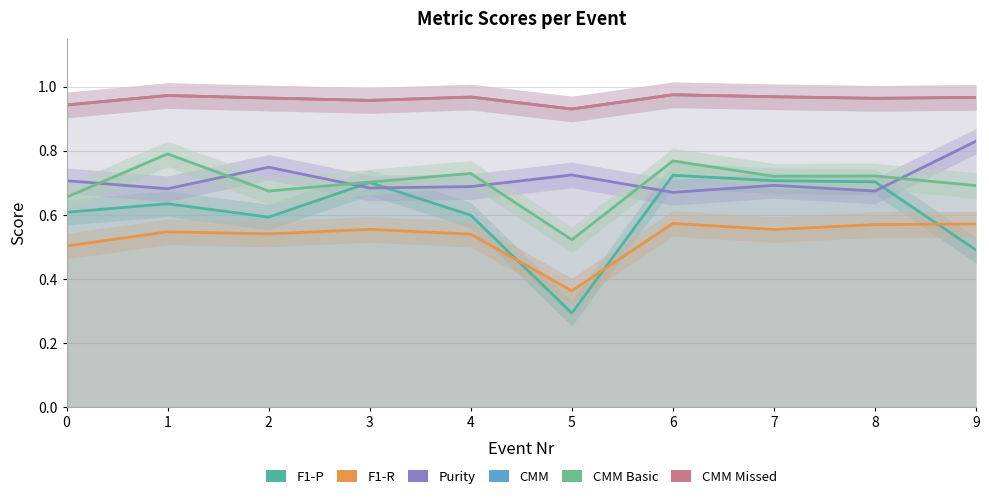

Which series has the widest spread of values?

F1-P